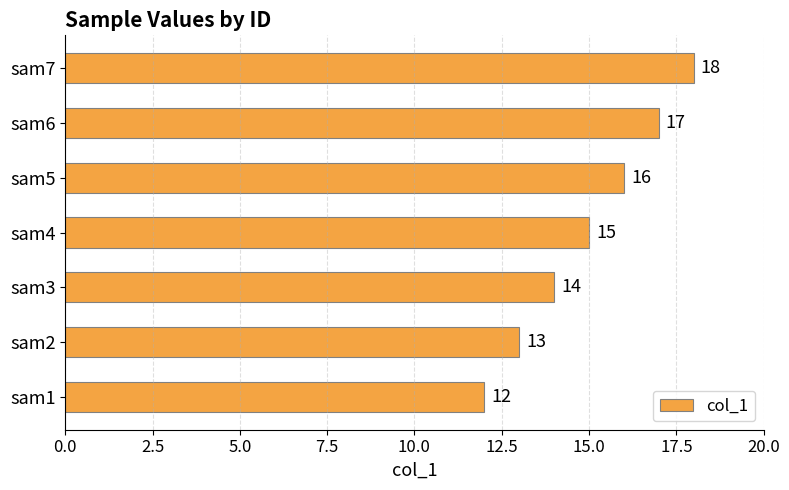

What is the smallest value displayed?

12